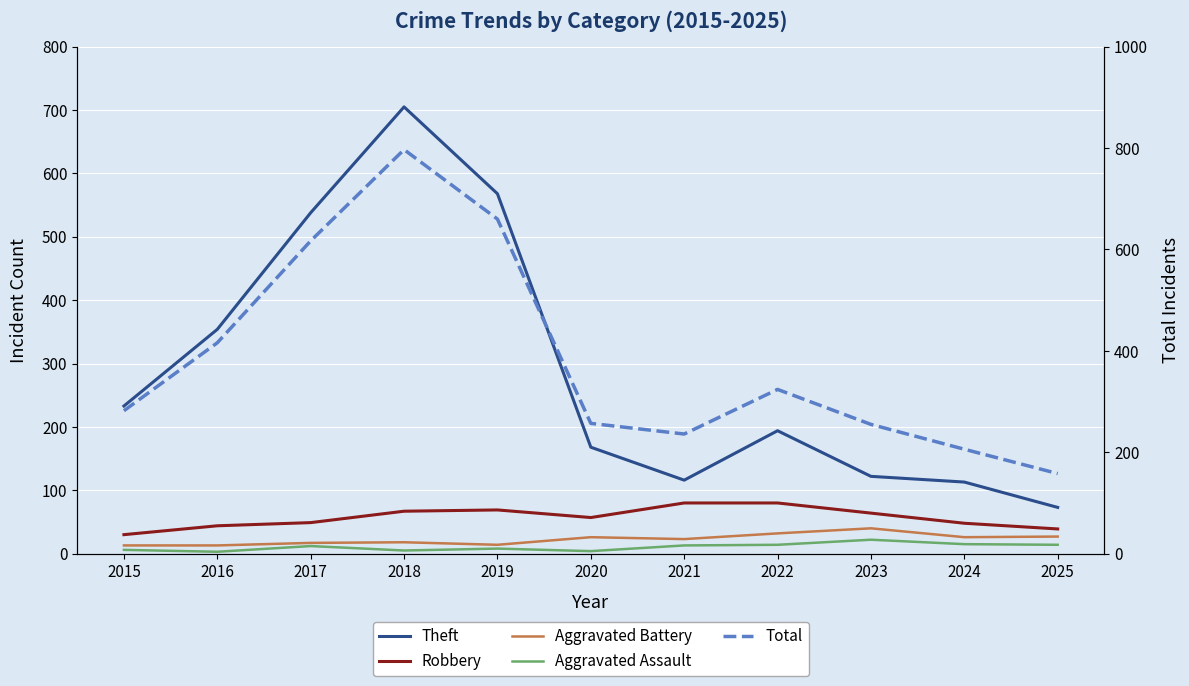

What is the sum of all Theft values?

3184